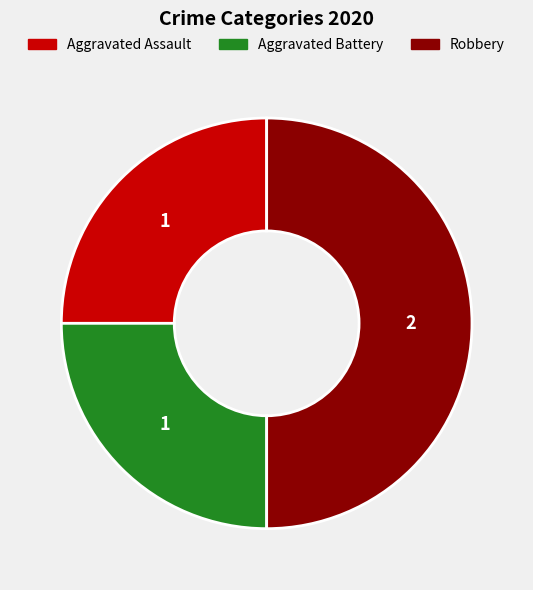

True or false: Aggravated Battery accounts for 17% of the total.

False